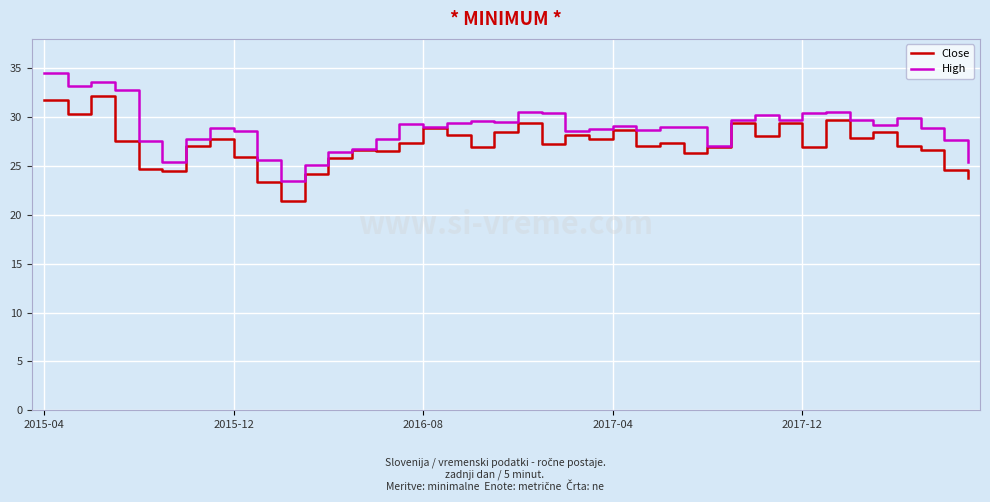

What is the maximum value for High?

34.5